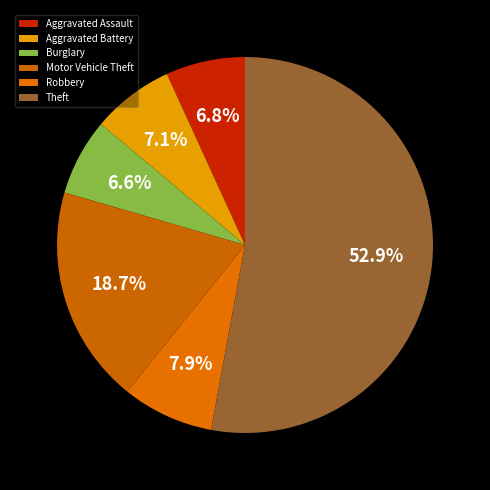

Count the number of slices in the pie.

6